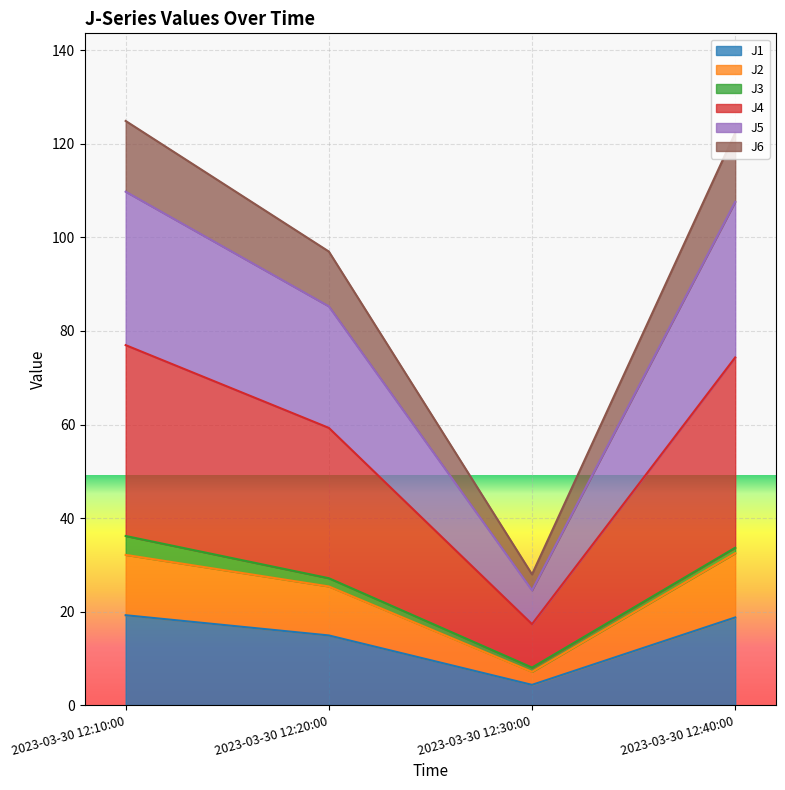

What position from the left is 2023-03-30 12:30:00?

3